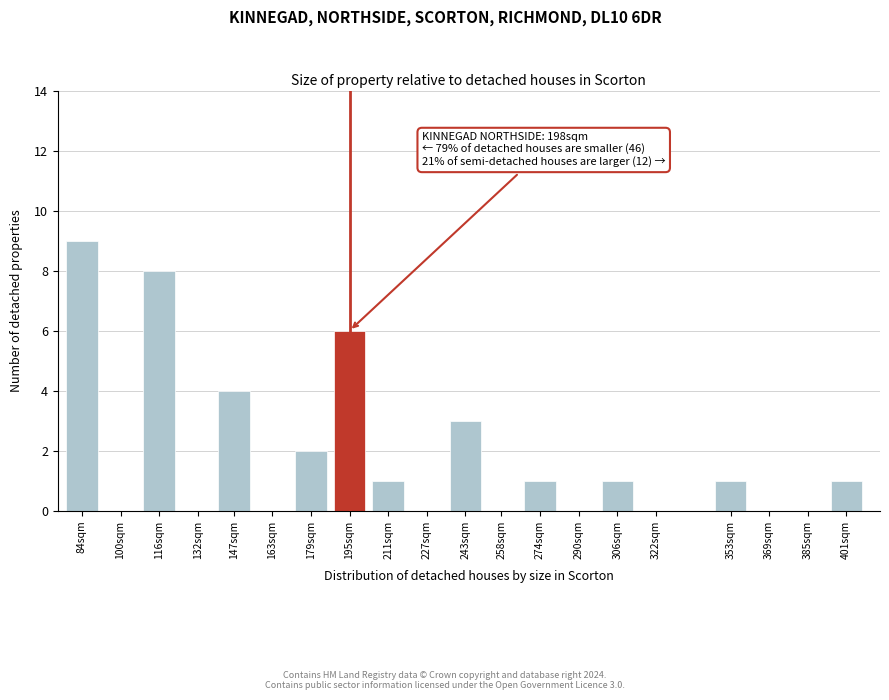

Reading left to right, list all the values displayed in this chart.

84sqm=9	100sqm=0	116sqm=8	132sqm=0	147sqm=4	163sqm=0	179sqm=2	195sqm=6	211sqm=1	227sqm=0	243sqm=3	258sqm=0	274sqm=1	290sqm=0	306sqm=1	322sqm=0	353sqm=1	369sqm=0	385sqm=0	401sqm=1